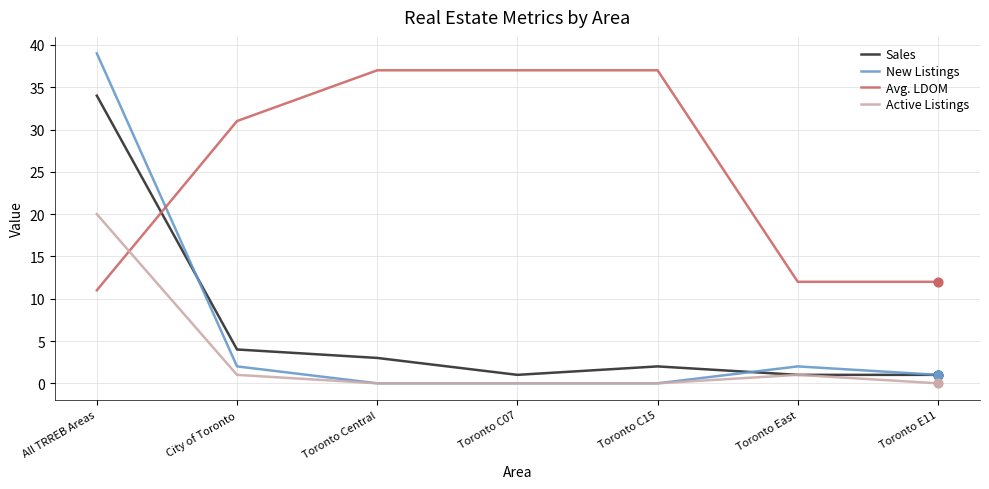

Between City of Toronto and Toronto Central, which series saw the biggest shift?

Avg. LDOM